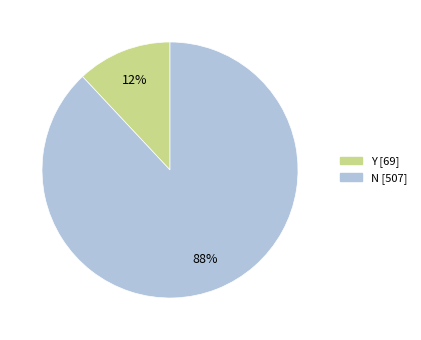

Which has a higher value, Y or N?

N